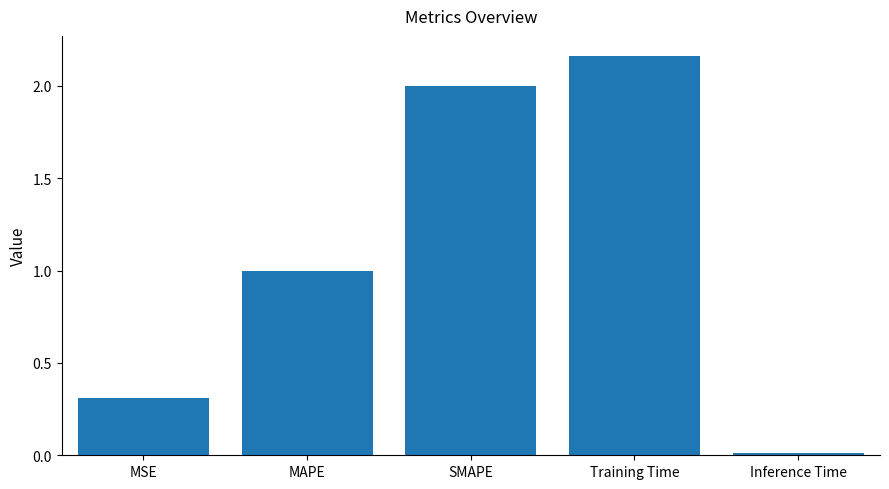

Rank the categories by value from lowest to highest.

Inference Time, MSE, MAPE, SMAPE, Training Time